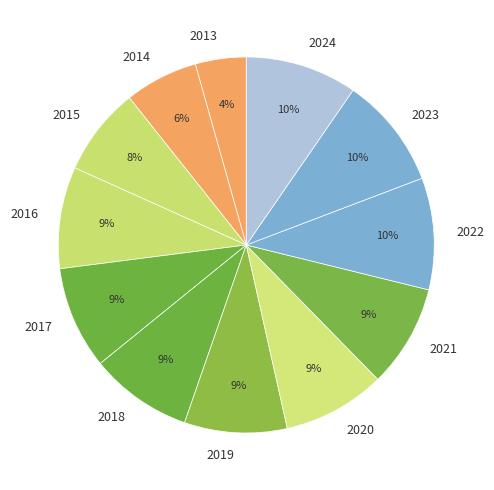

How many slices are in this pie chart?

12